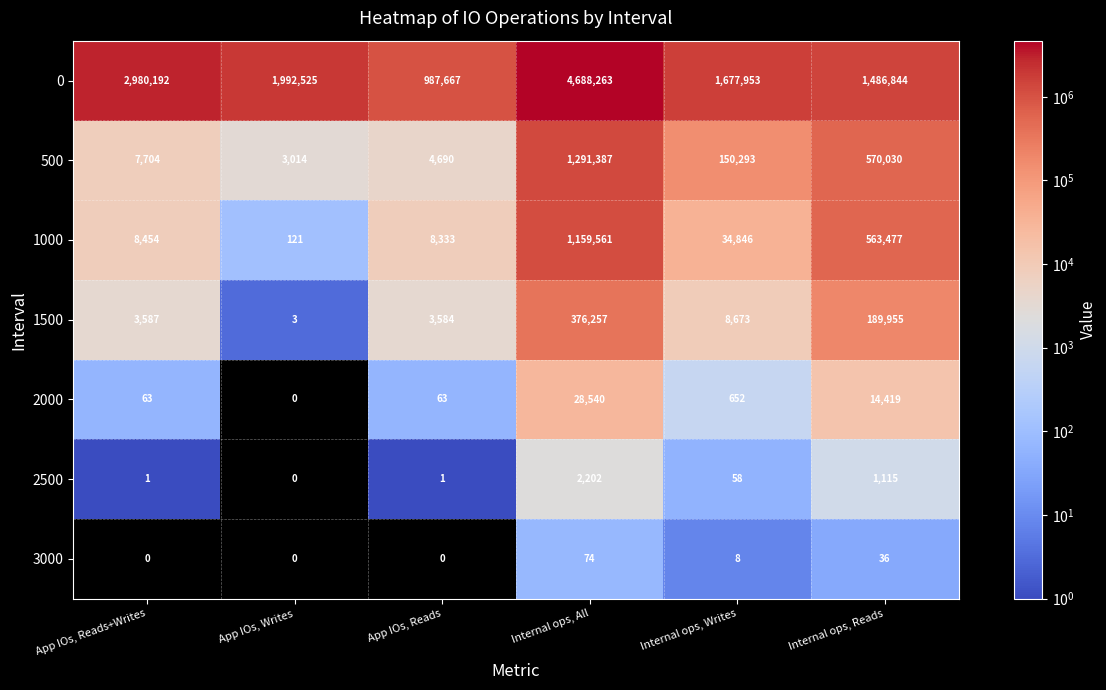

Count the number of categories in the chart.

6